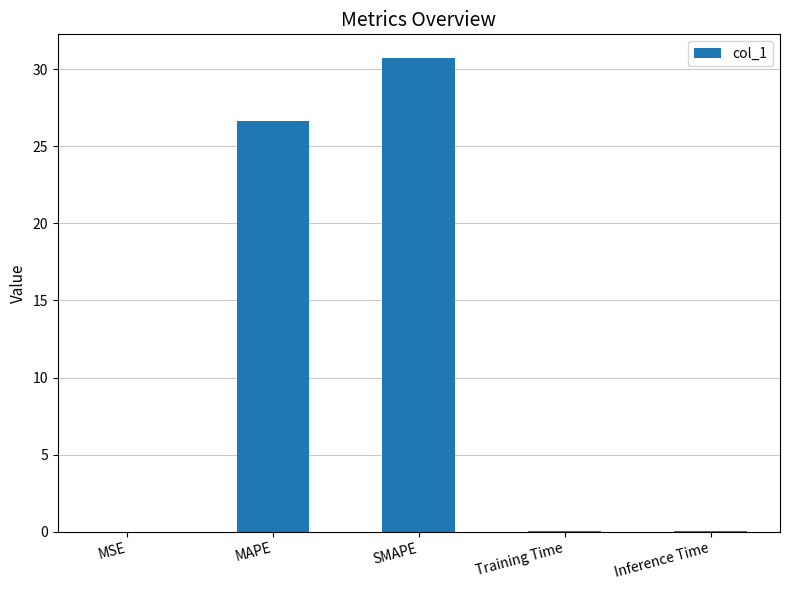

The chart shows a value of 0.0 at Inference Time. True or false?

True